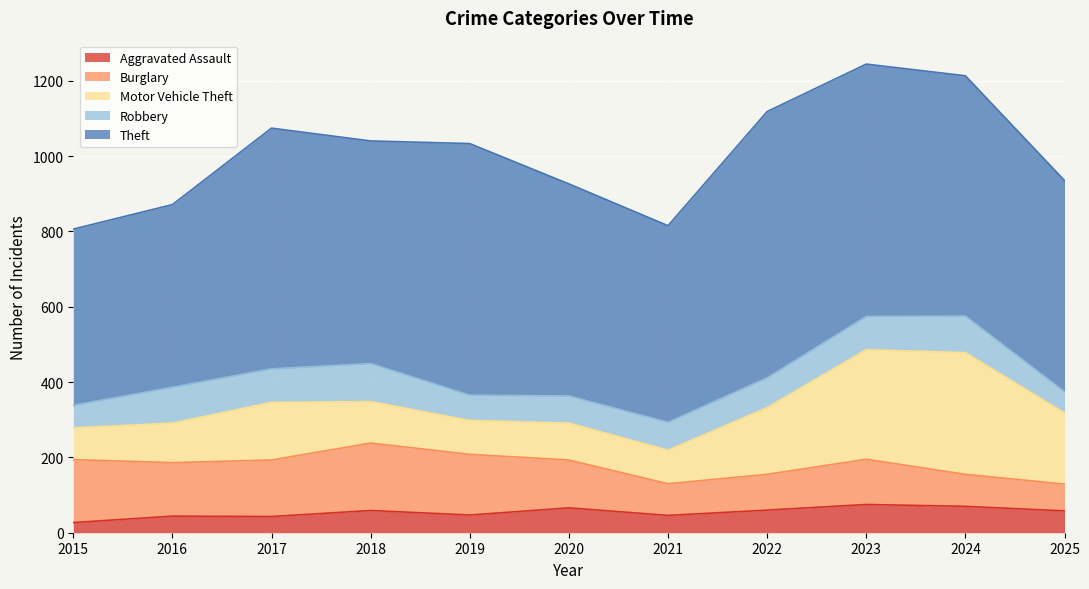

True or false: Theft and Burglary cross at least once.

False